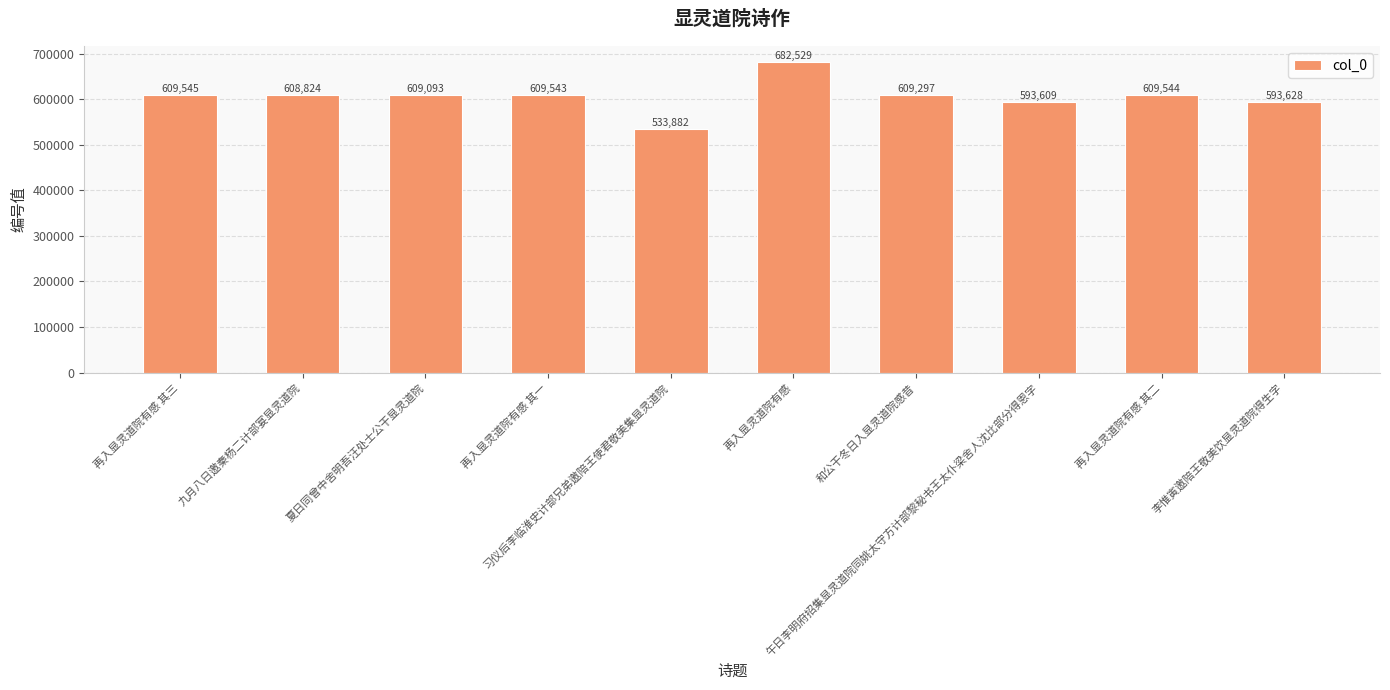

What is the difference between the second highest and minimum values?

75663